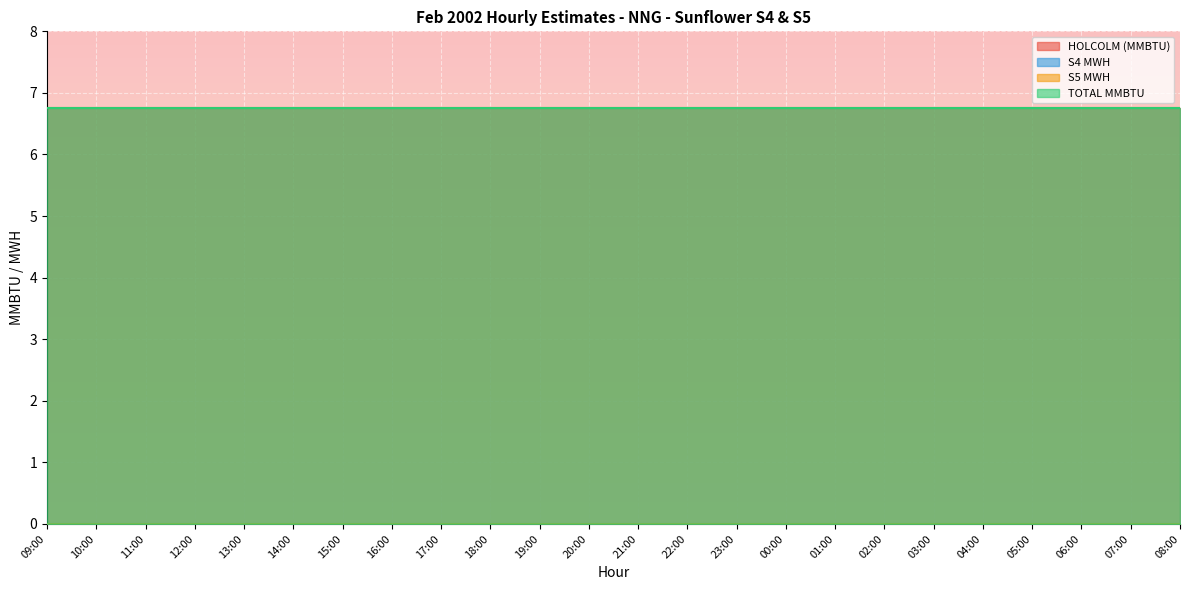

The value of HOLCOLM (MMBTU) at 05:00 is 6.8. True or false?

True